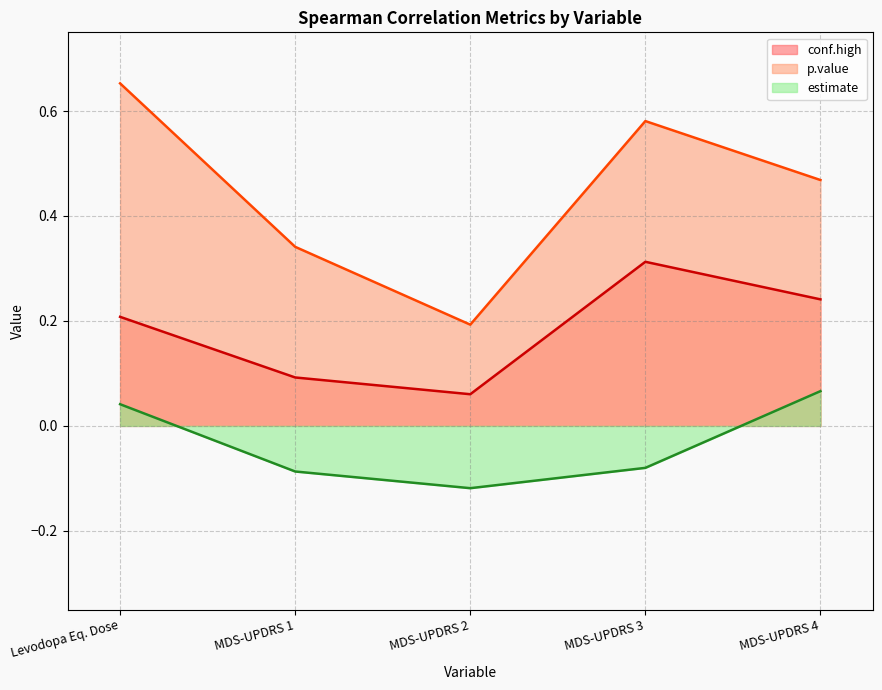

Where is the first local minimum for conf.high?

MDS-UPDRS 2